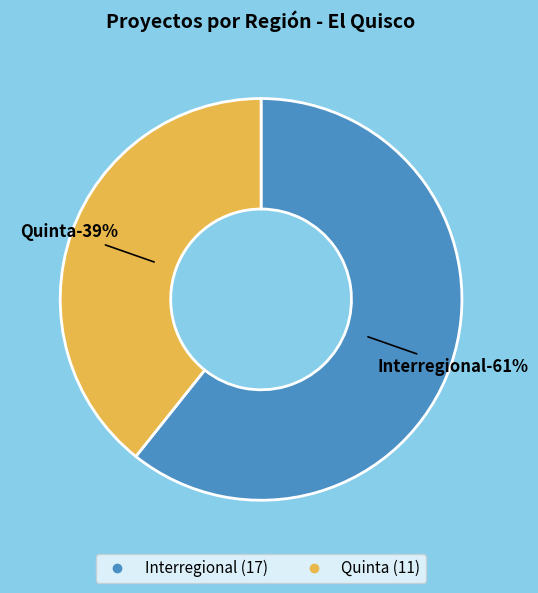

To the nearest percent, what is the difference between the Quinta and Interregional slice percentages?

21%